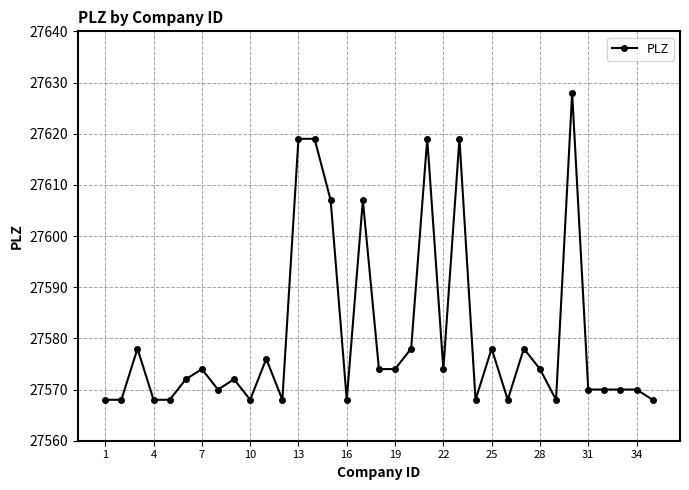

What is the smallest value displayed?

27568